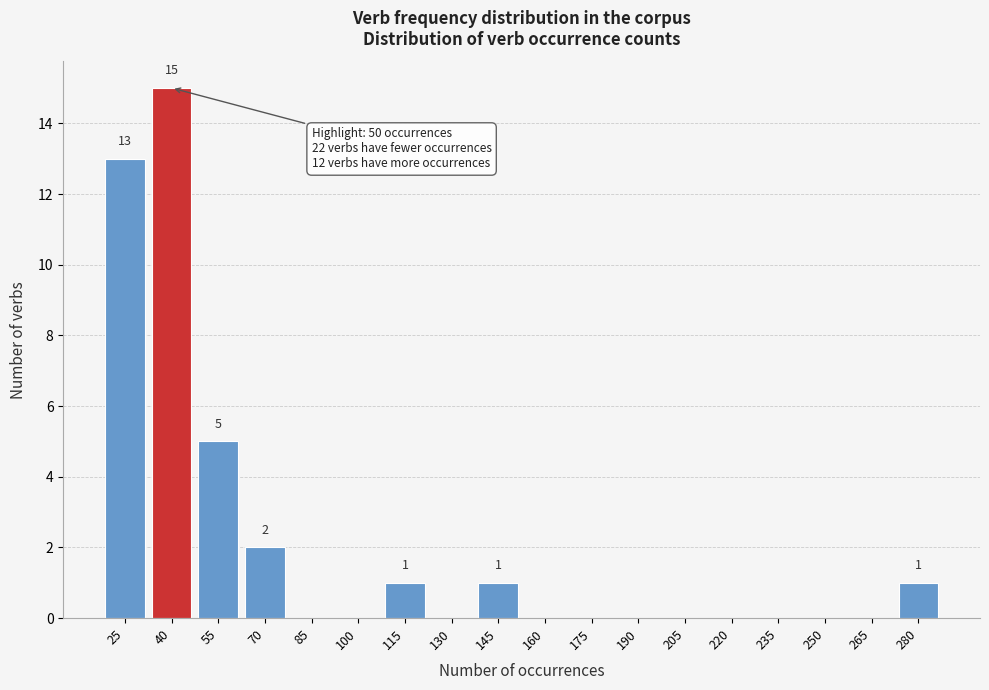

Reading left to right, list all the values displayed in this chart.

25=13	40=15	55=5	70=2	85=0	100=0	115=1	130=0	145=1	160=0	175=0	190=0	205=0	220=0	235=0	250=0	265=0	280=1